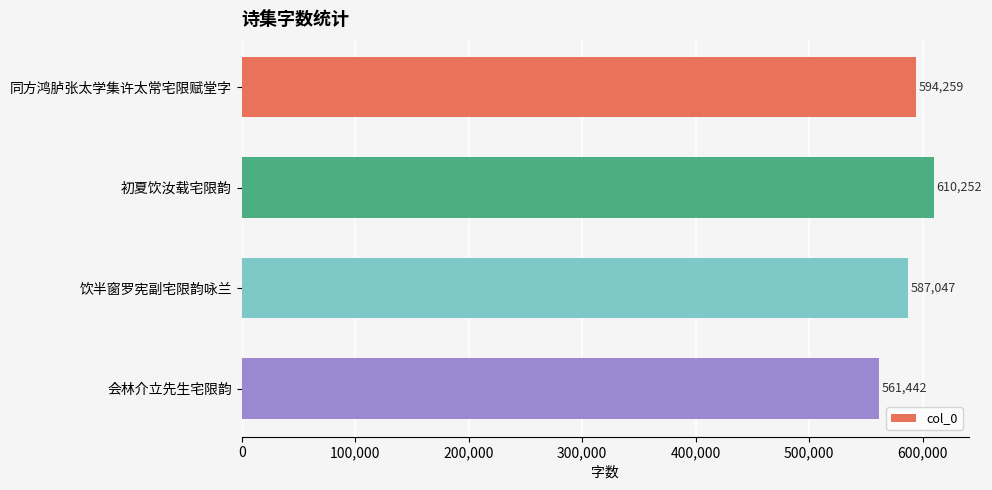

Where is the data nearest to the value 585847?

饮半窗罗宪副宅限韵咏兰